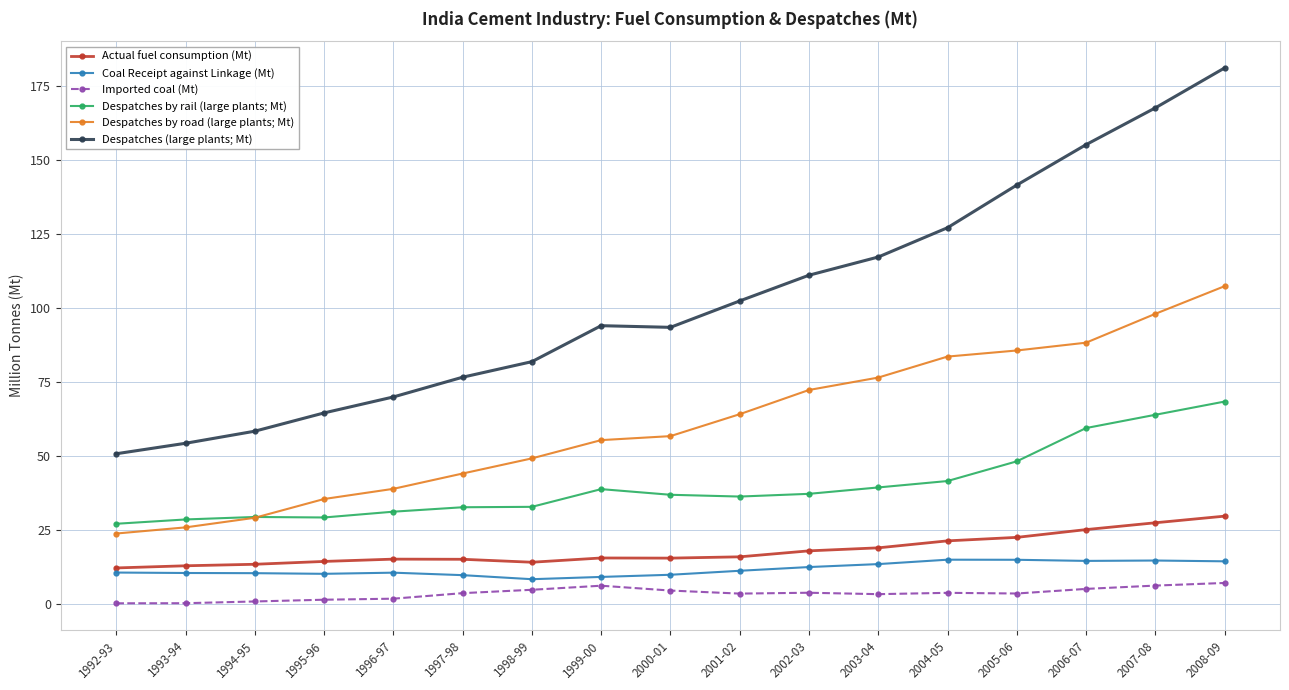

What are all the series names shown in the legend?

Actual fuel consumption (Mt), Coal Receipt against Linkage (Mt), Imported coal (Mt), Despatches by rail (large plants; Mt), Despatches by road (large plants; Mt), Despatches (large plants; Mt)